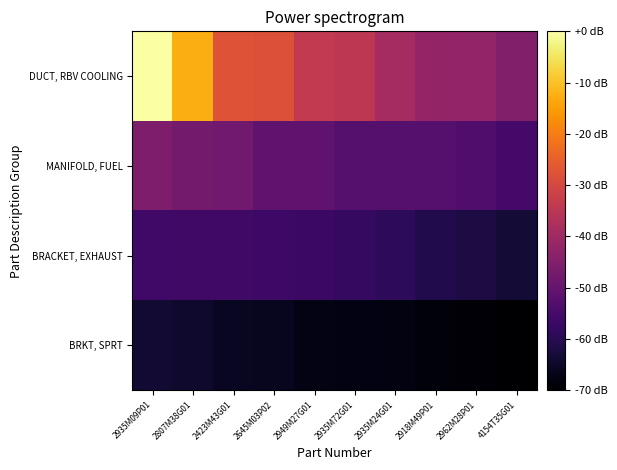

At which category is the sum across all series the highest?

2935M09P01